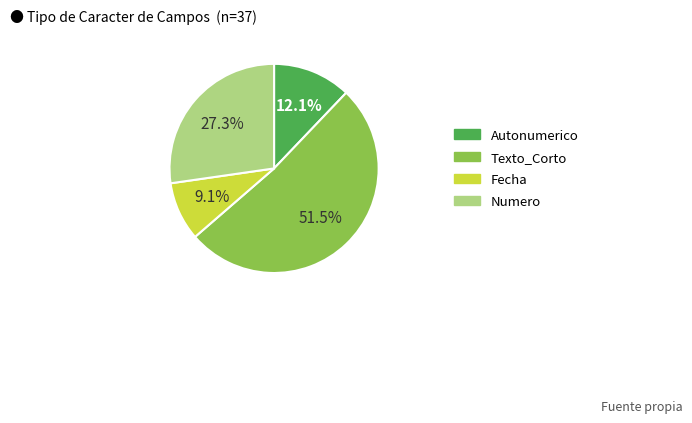

Which category accounts for the majority?

Texto_Corto